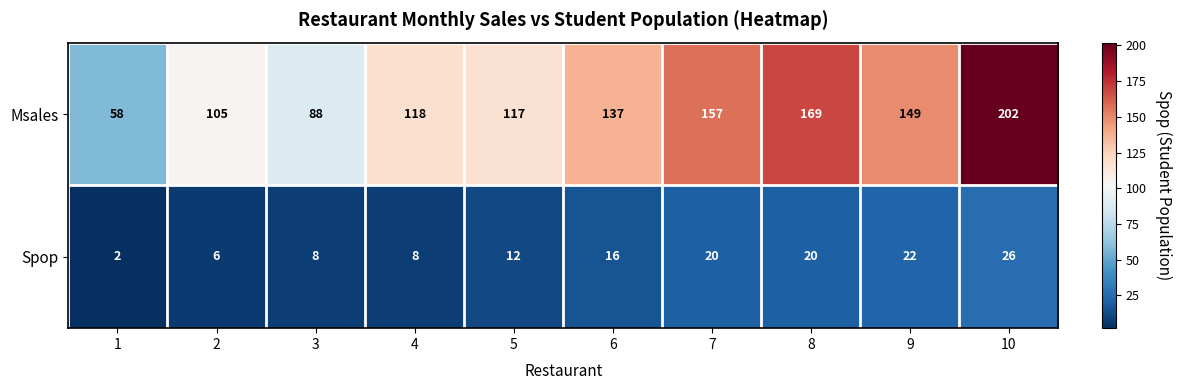

The value of Spop at 6 is 21. True or false?

False